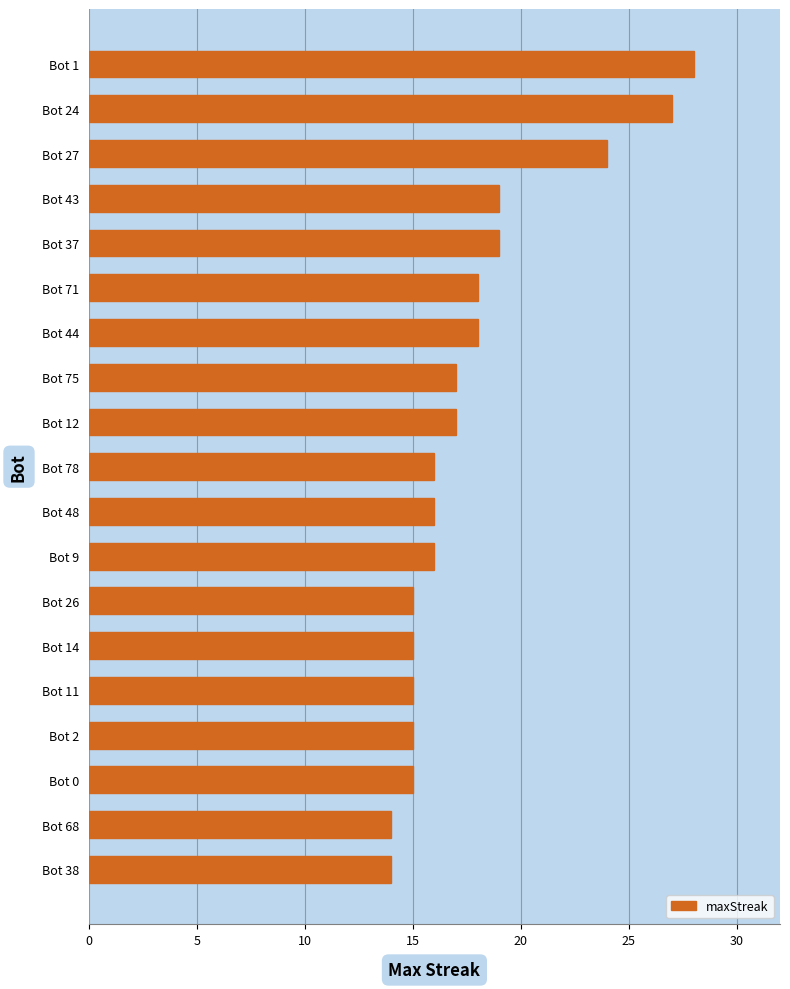

What is the sum of all values?

338